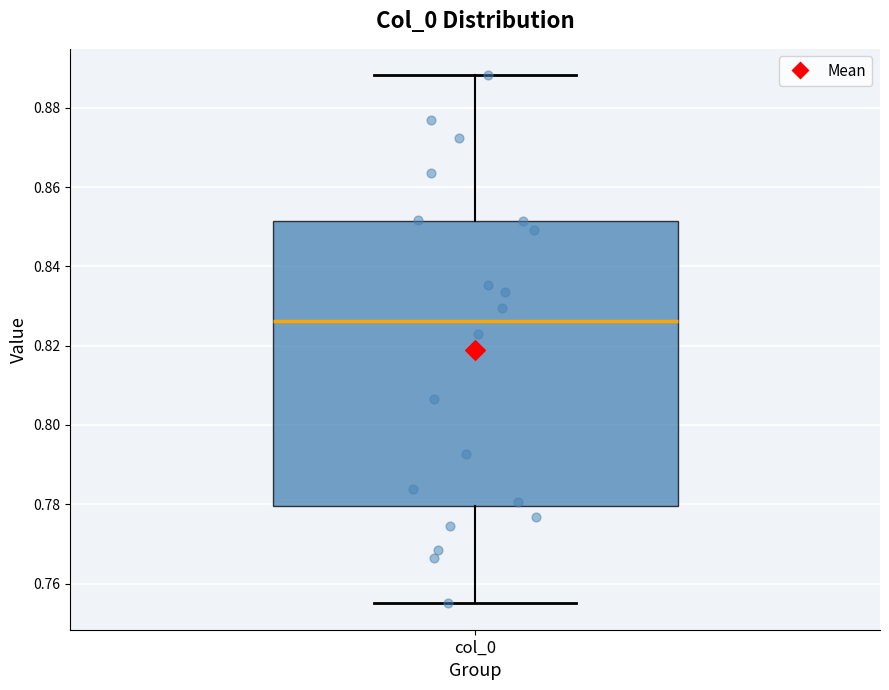

Read this box plot against the y-axis: the position of the median line, the range covered by the box, and the ends of both whiskers. The values are not printed on the chart, so give them approximately, as read against the axis.

median 0.826, box 0.780 to 0.852, whiskers 0.756 to 0.888